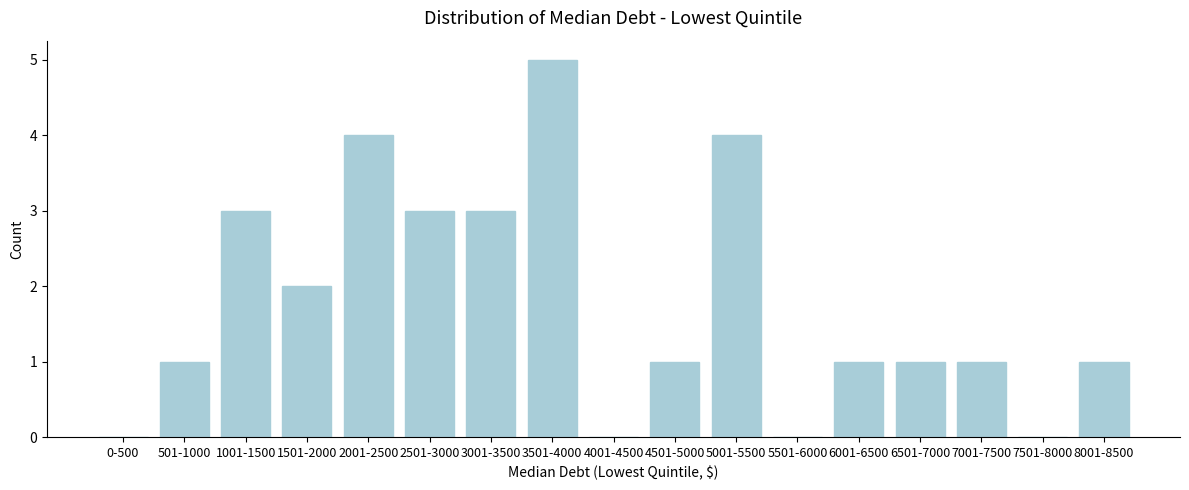

Reading right to left, transcribe all the data shown in this chart.

8001-8500=1	7501-8000=0	7001-7500=1	6501-7000=1	6001-6500=1	5501-6000=0	5001-5500=4	4501-5000=1	4001-4500=0	3501-4000=5	3001-3500=3	2501-3000=3	2001-2500=4	1501-2000=2	1001-1500=3	501-1000=1	0-500=0